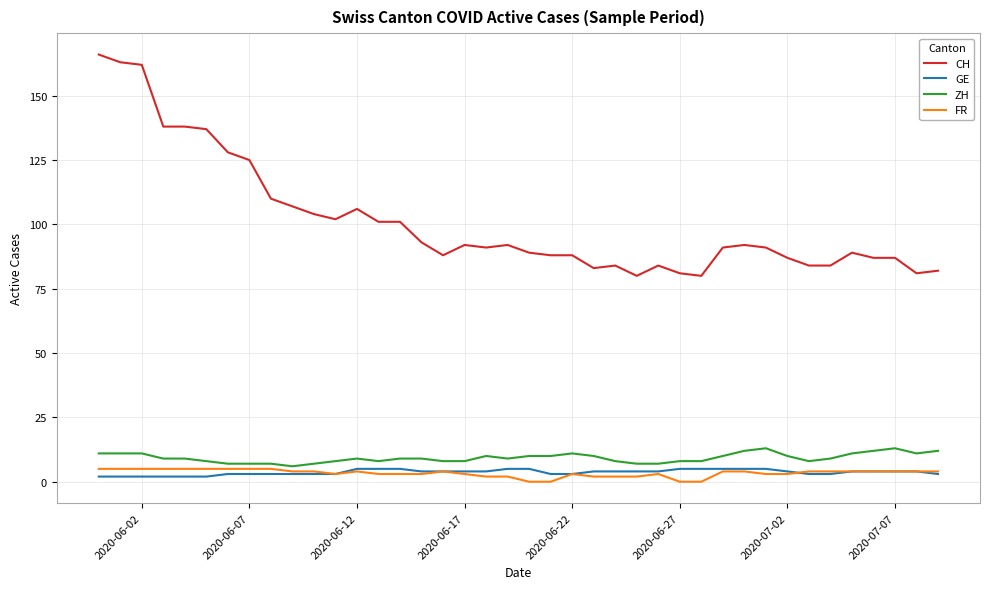

True or false: CH and FR intersect in this chart.

False